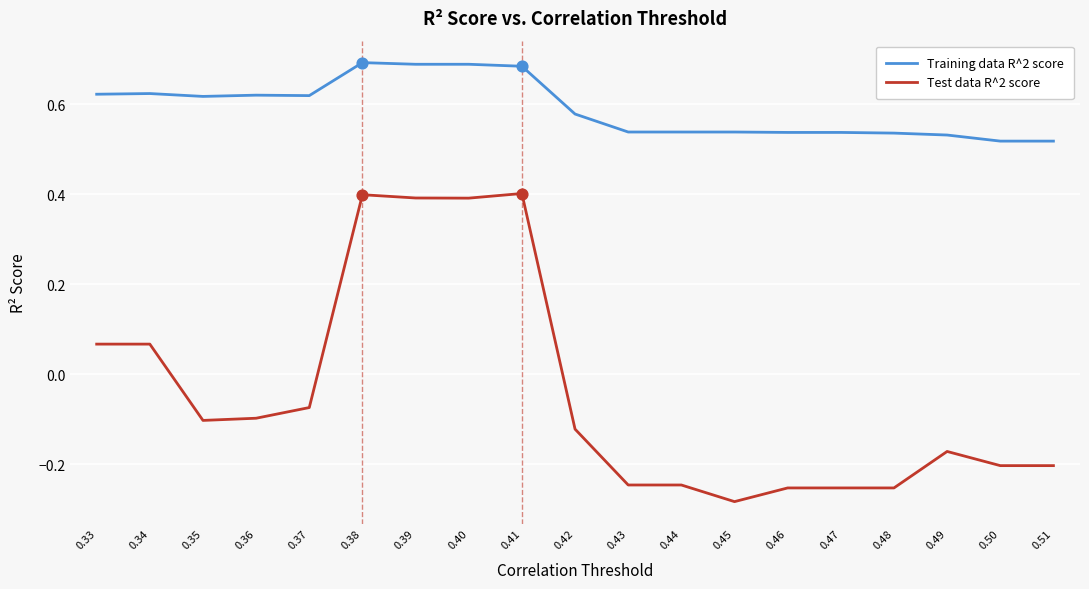

What is the total value across all series at 0.38?

1.1